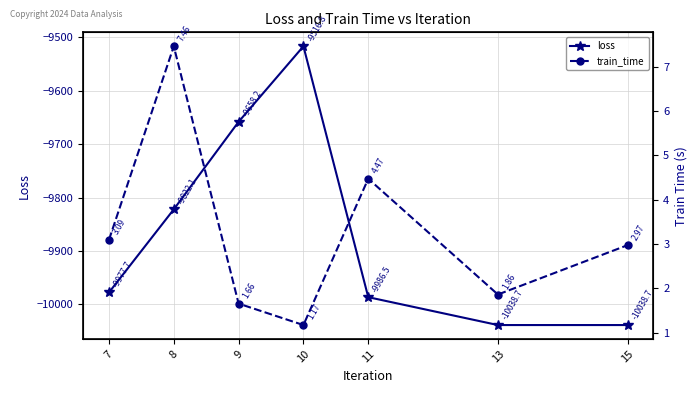

True or false: loss and train_time cross at least once.

False